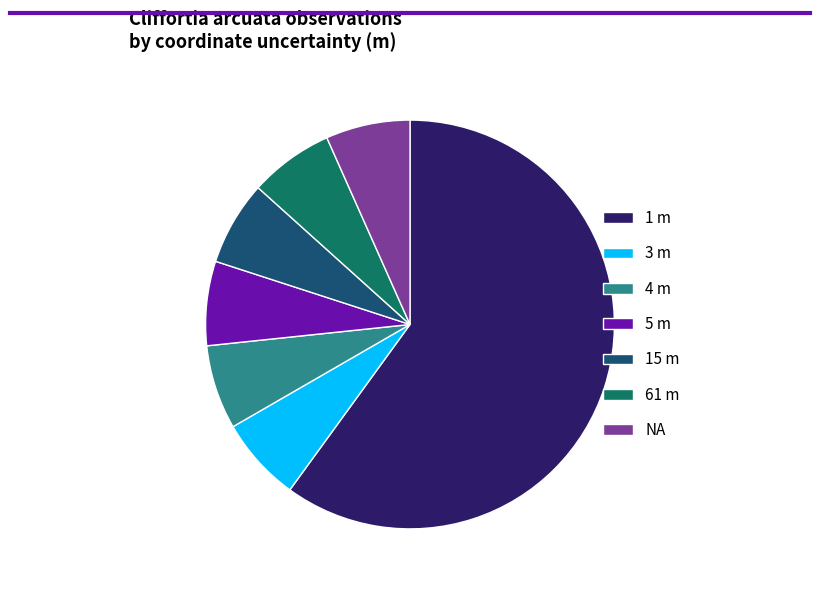

Is it true that 61 m is 7% of the pie?

True